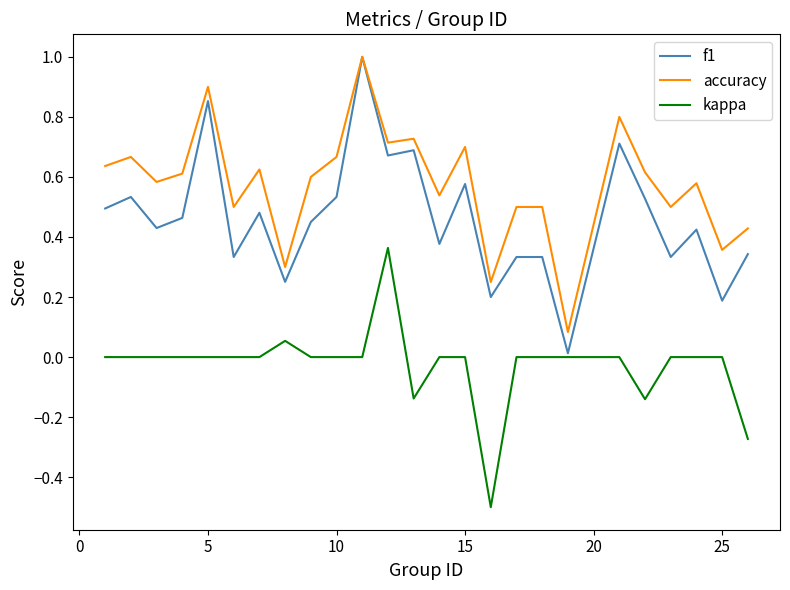

True or false: kappa and accuracy cross at least once.

False